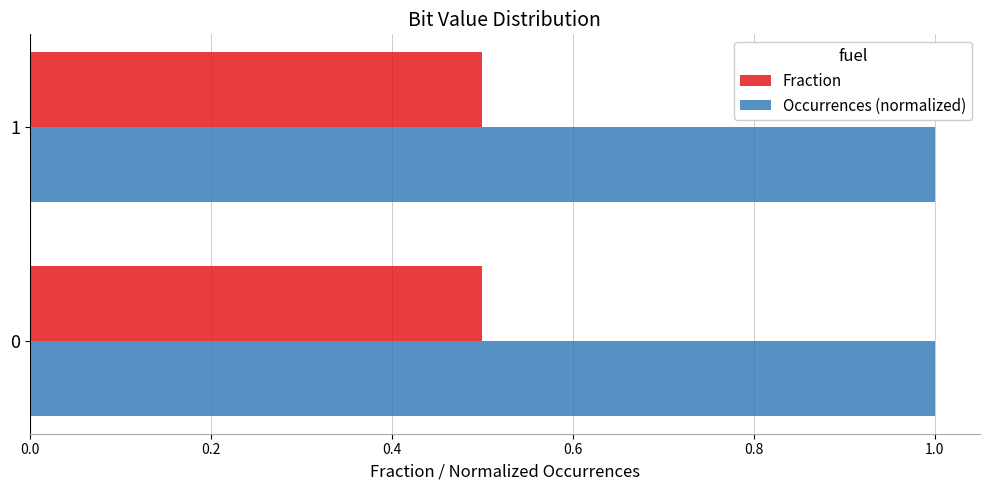

What is the lowest value of the Occurrences (normalized) series?

1.0